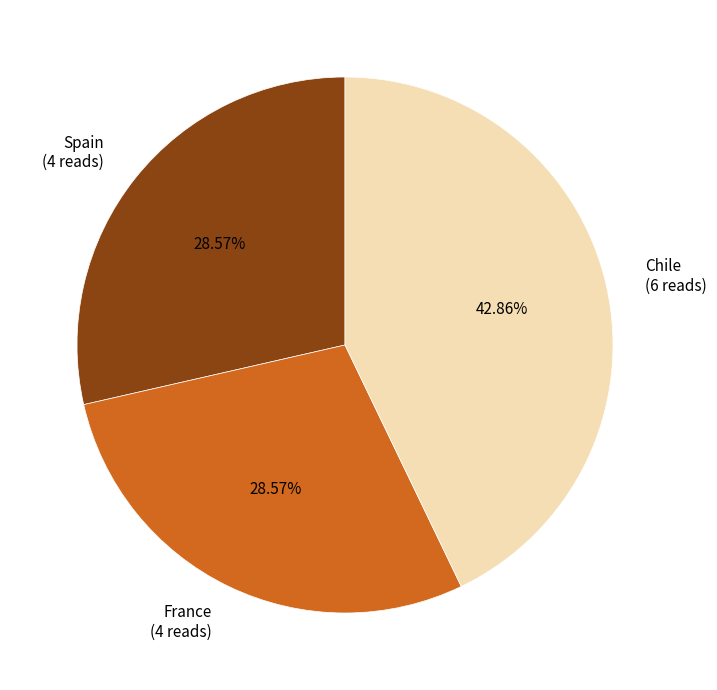

How many slices are in this pie chart?

3